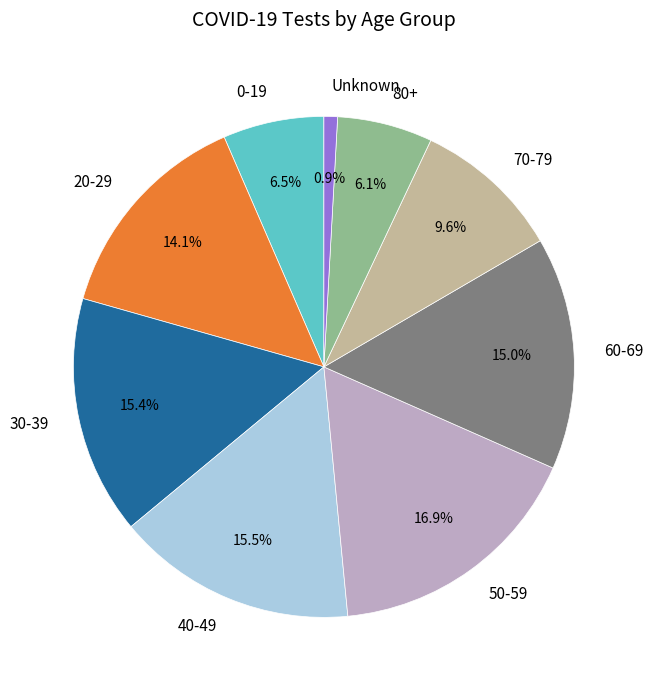

To the nearest percent, what is the difference between the largest and smallest slice percentages?

16%